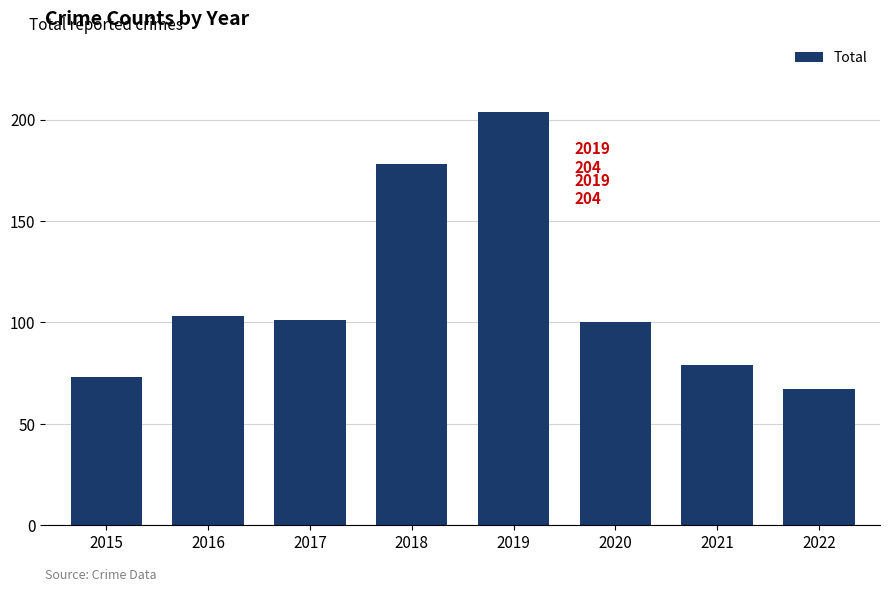

What is the average value?

113